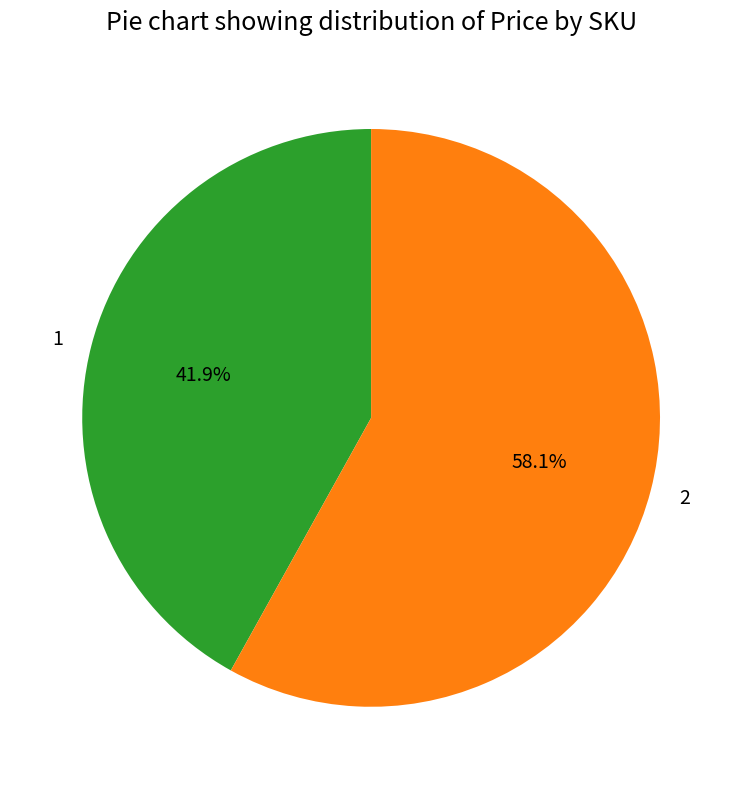

Which slice is the smallest?

1